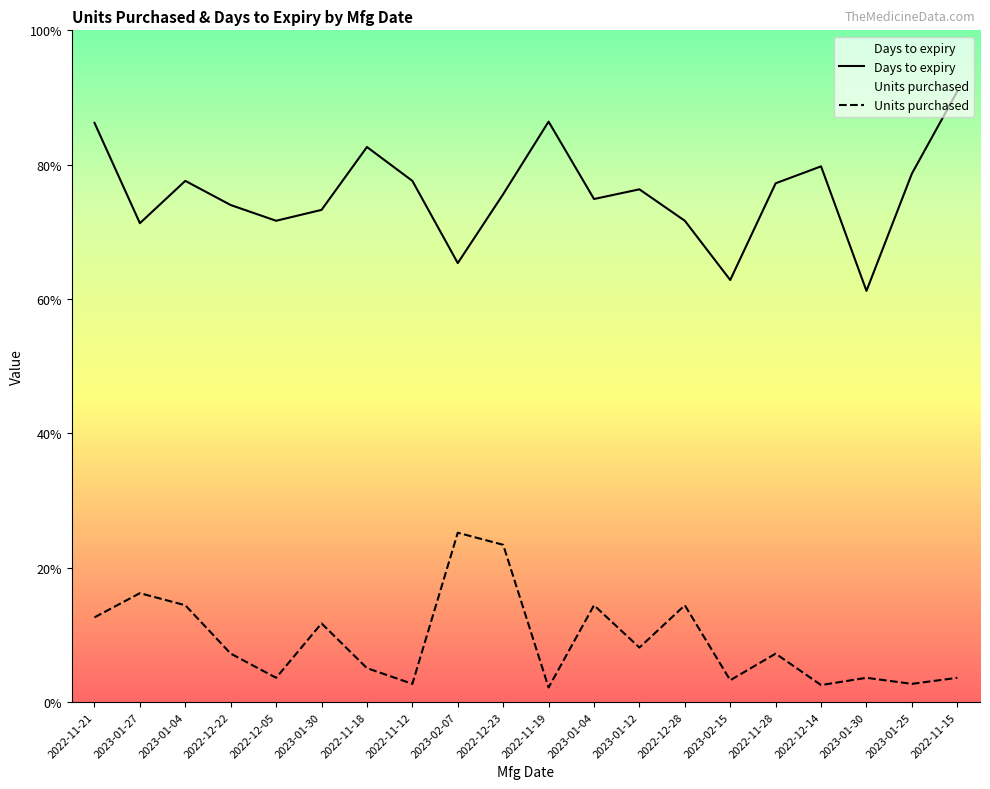

Between 2022-12-28 and 2023-01-30, which series saw the biggest shift?

Units purchased